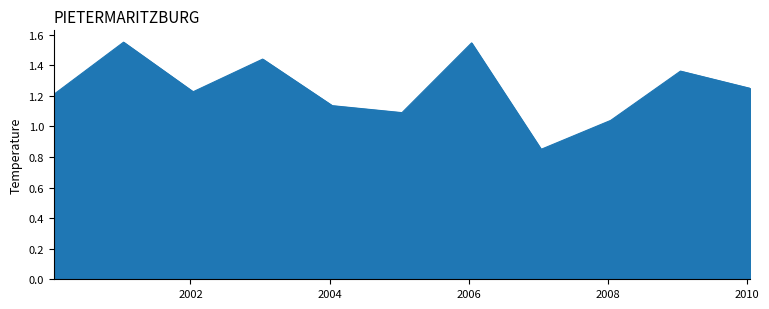

What is the value of the 4th point from the left?

1.4